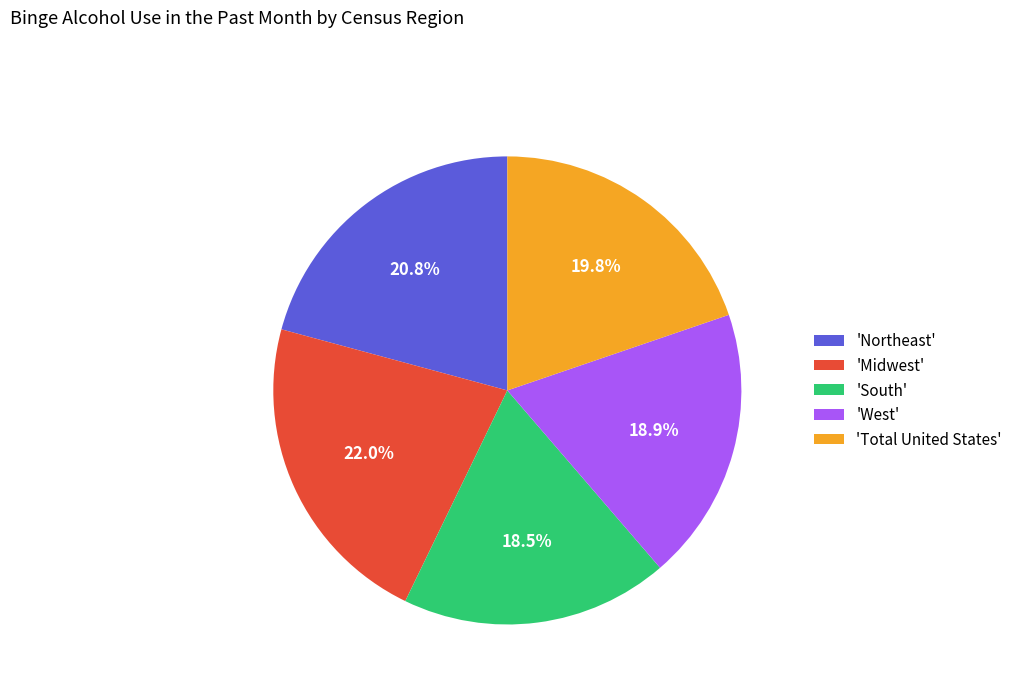

Is 'West' the majority of the pie?

No